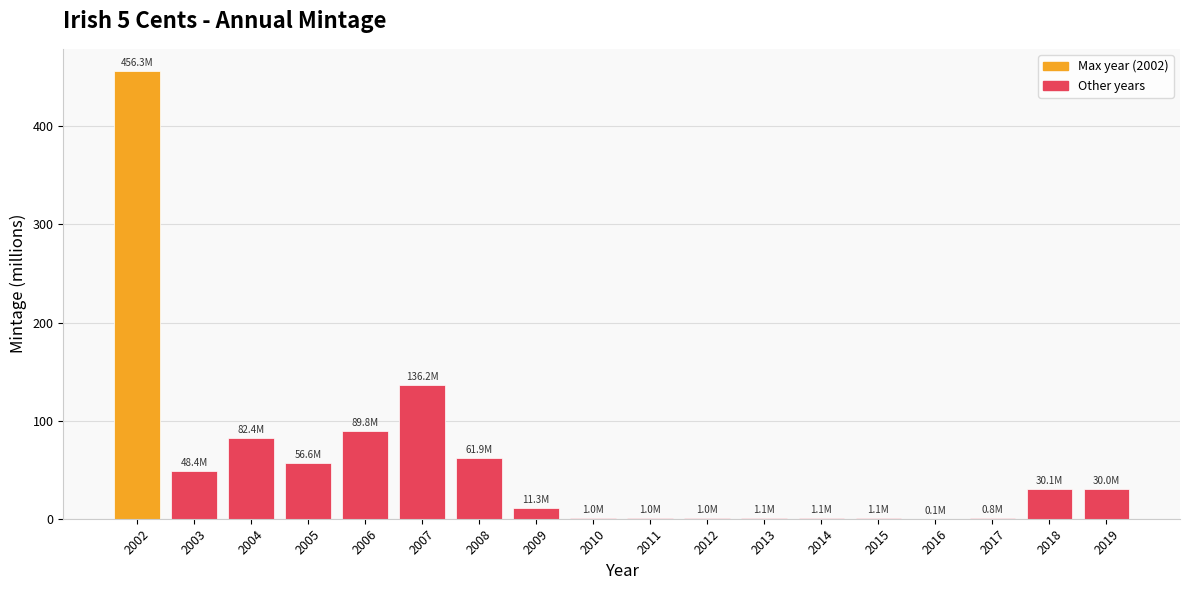

What is the sum of the values at 2008 and 2002?

518.2